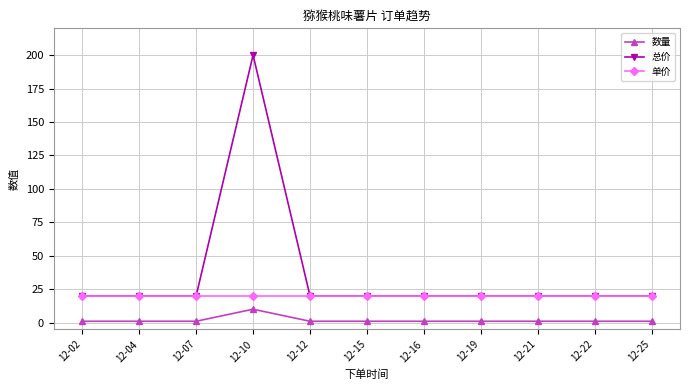

Reading left to right, extract all data points from this chart.

数量: 12-02=1	12-04=1	12-07=1	12-10=10	12-12=1	12-15=1	12-16=1	12-19=1	12-21=1	12-22=1	12-25=1
总价: 12-02=20	12-04=20	12-07=20	12-10=200	12-12=20	12-15=20	12-16=20	12-19=20	12-21=20	12-22=20	12-25=20
单价: 12-02=20	12-04=20	12-07=20	12-10=20	12-12=20	12-15=20	12-16=20	12-19=20	12-21=20	12-22=20	12-25=20